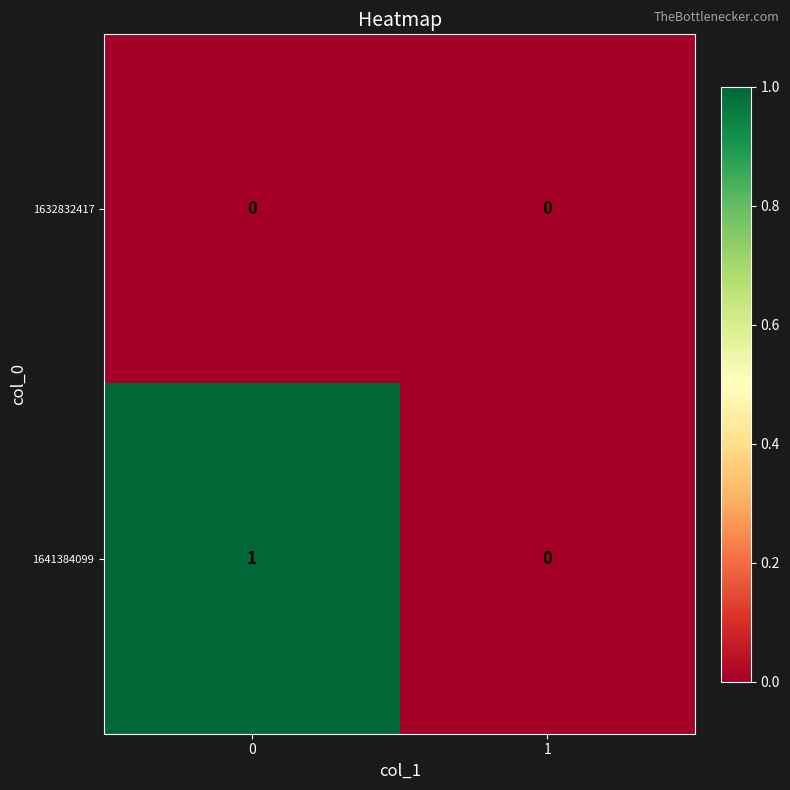

Rank the categories by 1641384099 value from highest to lowest.

0, 1